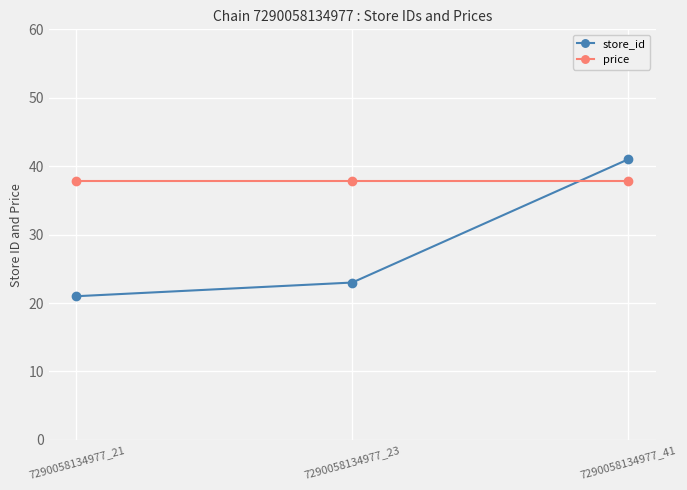

At which label is store_id closest to 31?

7290058134977_23